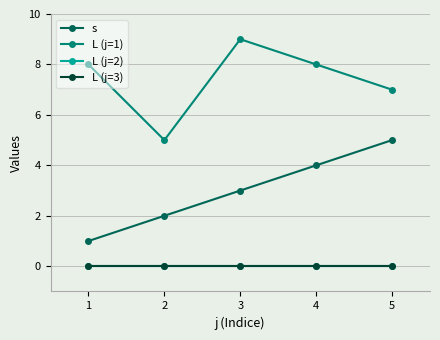

True or false: L (j=1) and L (j=3) intersect in this chart.

False